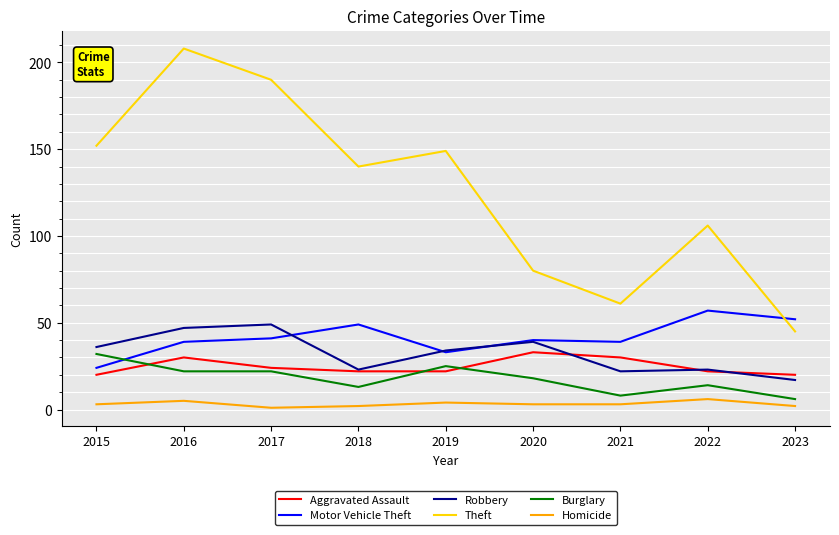

What is the minimum value shown in the chart?

1